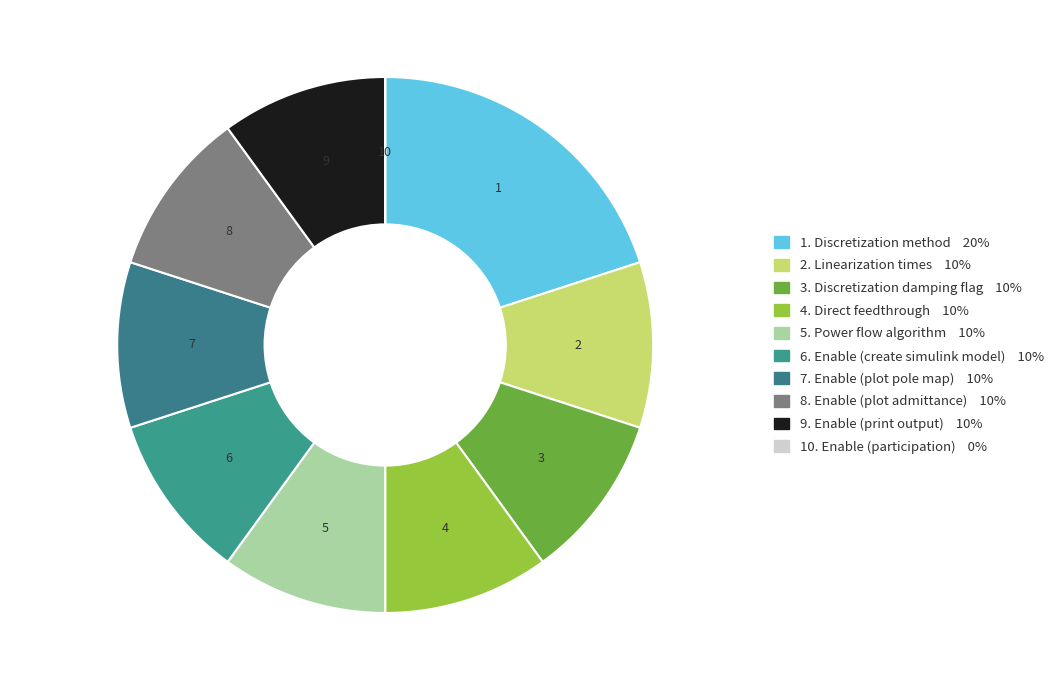

How many segments does this pie chart have?

10